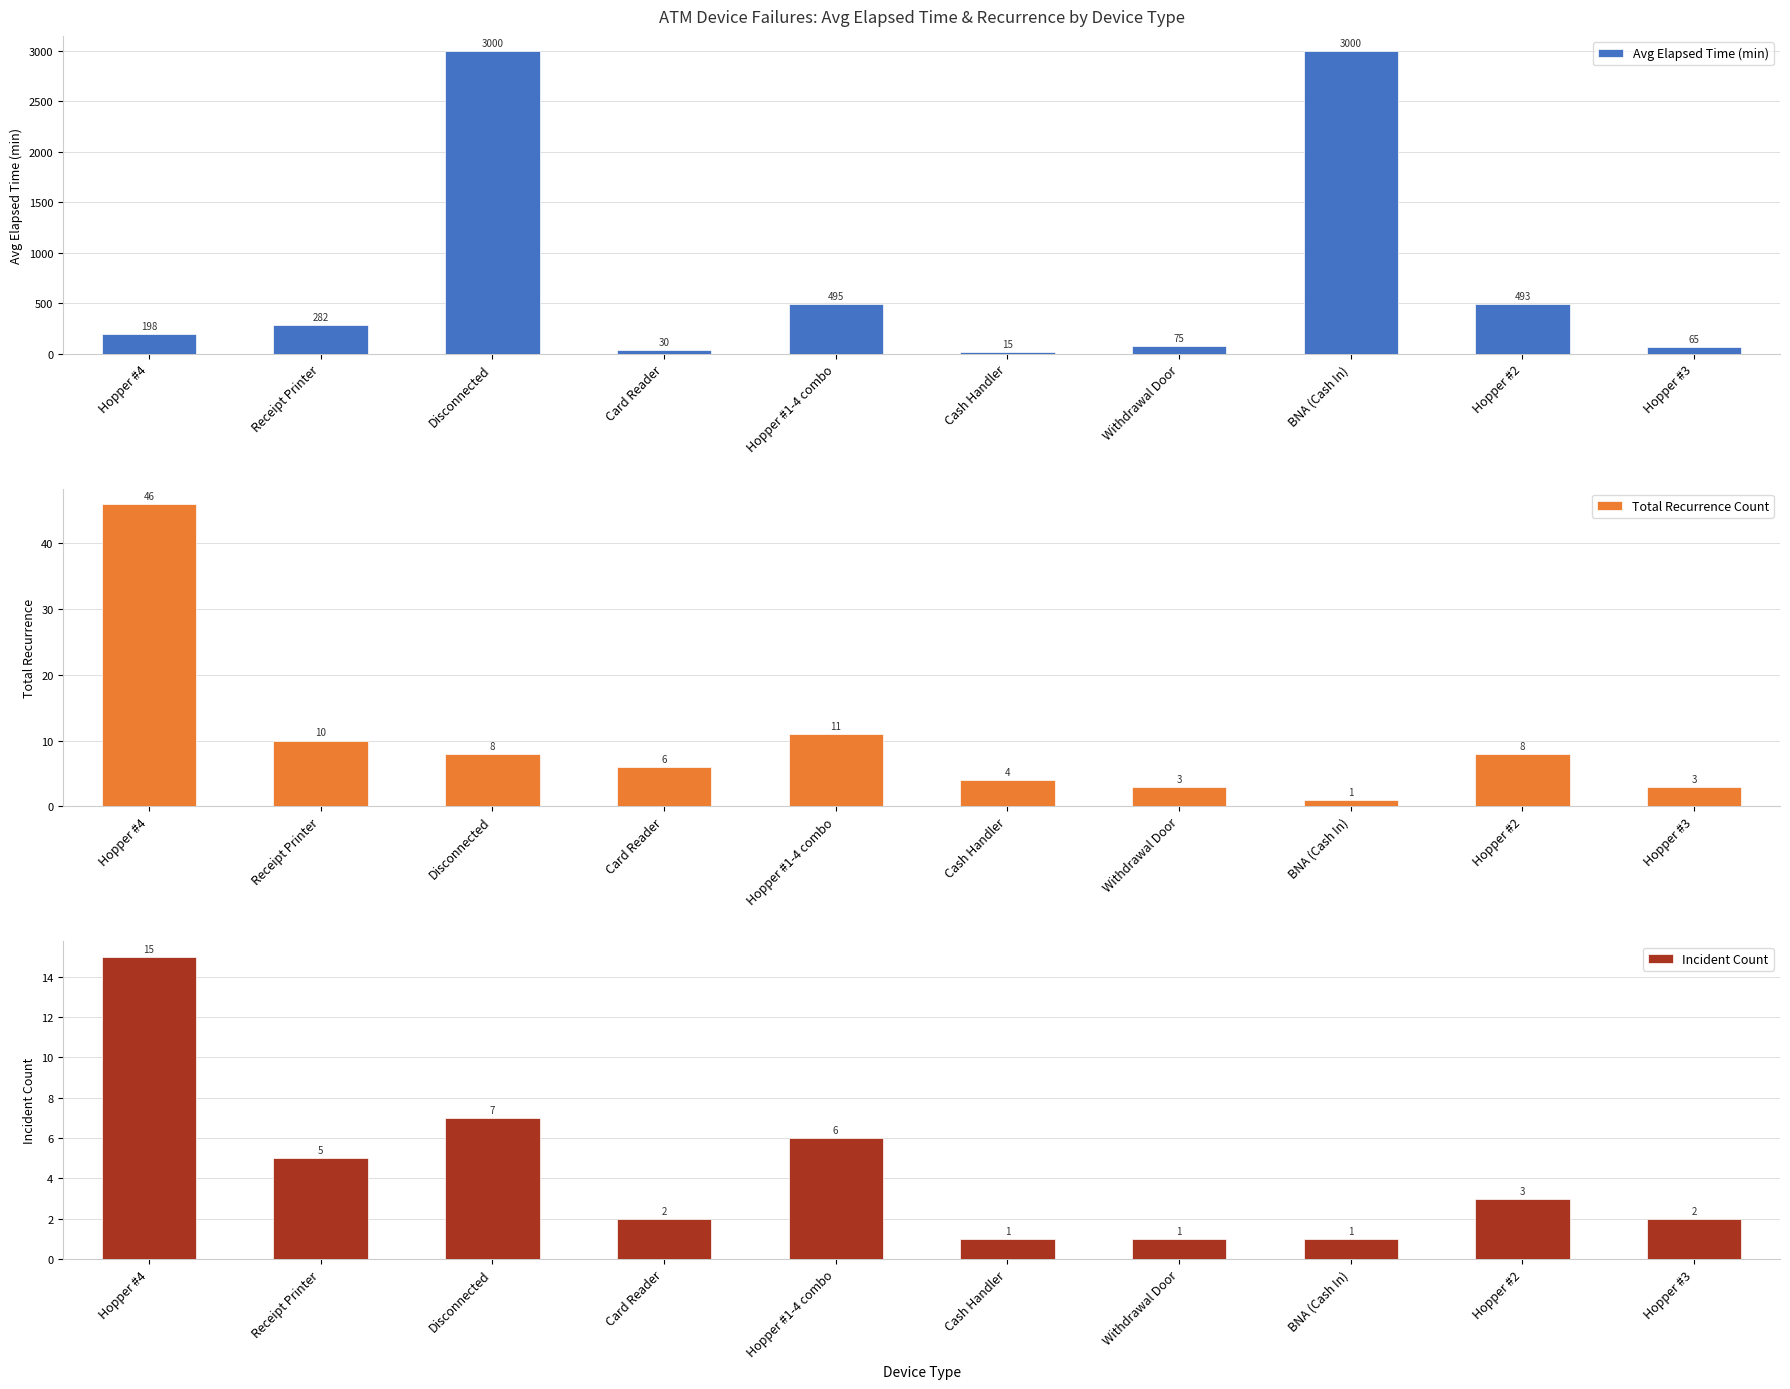

What is the label of the 1st bar from the right?

Hopper #3